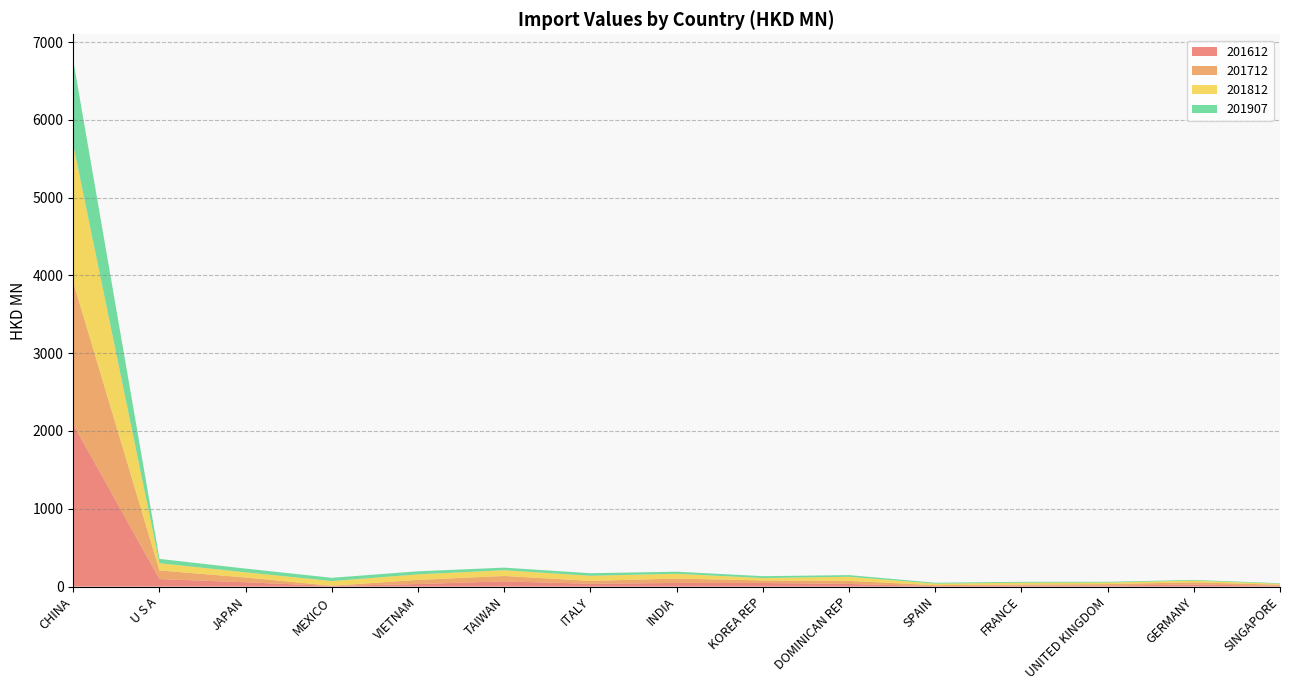

Reading left to right, extract all data points from this chart.

201612: CHINA=2086.0	U S A=96.3	JAPAN=55.3	MEXICO=7.6	VIETNAM=32.9	TAIWAN=66.7	ITALY=36.5	INDIA=46.7	KOREA REP=46.4	DOMINICAN REP=34.0	SPAIN=5.8	FRANCE=11.7	UNITED KINGDOM=13.9	GERMANY=26.4	SINGAPORE=10.2
201712: CHINA=1825.5	U S A=111.0	JAPAN=61.3	MEXICO=3.5	VIETNAM=53.0	TAIWAN=69.8	ITALY=36.6	INDIA=56.2	KOREA REP=32.7	DOMINICAN REP=39.1	SPAIN=12.7	FRANCE=14.4	UNITED KINGDOM=18.1	GERMANY=28.3	SINGAPORE=13.6
201812: CHINA=1764.7	U S A=92.7	JAPAN=66.6	MEXICO=59.7	VIETNAM=71.2	TAIWAN=73.3	ITALY=65.8	INDIA=61.6	KOREA REP=30.5	DOMINICAN REP=53.2	SPAIN=19.0	FRANCE=23.5	UNITED KINGDOM=20.1	GERMANY=21.5	SINGAPORE=12.9
201907: CHINA=1085.6	U S A=55.9	JAPAN=47.9	MEXICO=42.1	VIETNAM=39.6	TAIWAN=33.8	ITALY=32.9	INDIA=26.8	KOREA REP=24.2	DOMINICAN REP=21.3	SPAIN=11.9	FRANCE=11.4	UNITED KINGDOM=9.6	GERMANY=9.3	SINGAPORE=6.8